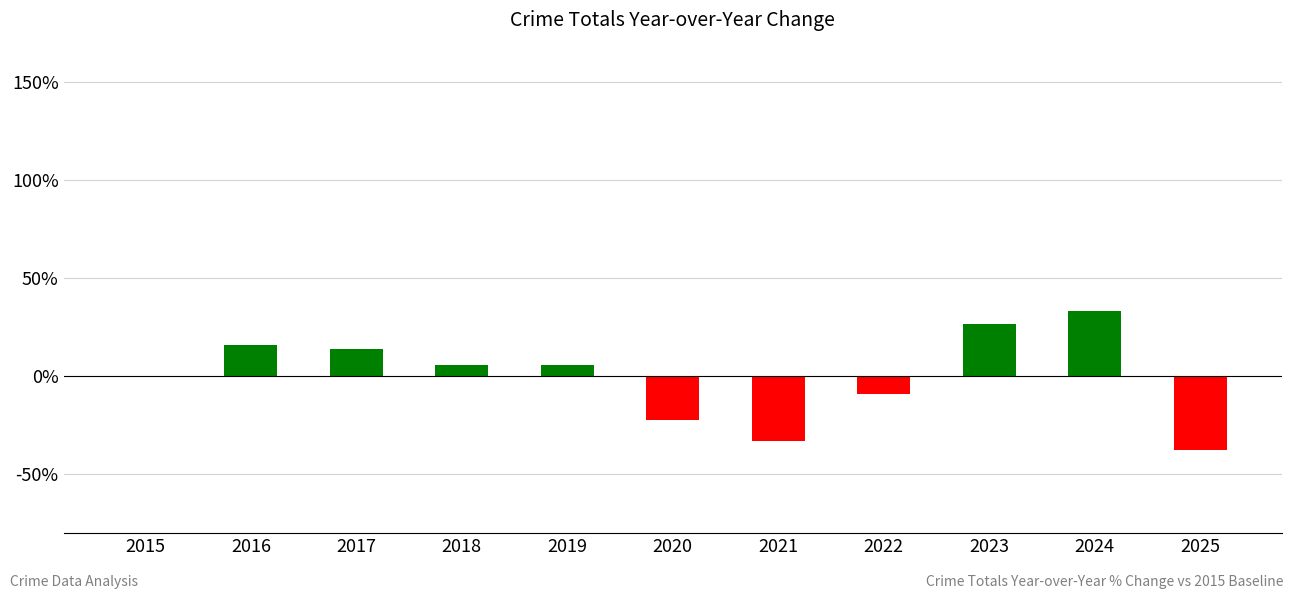

Read the value at 2024.

33.1